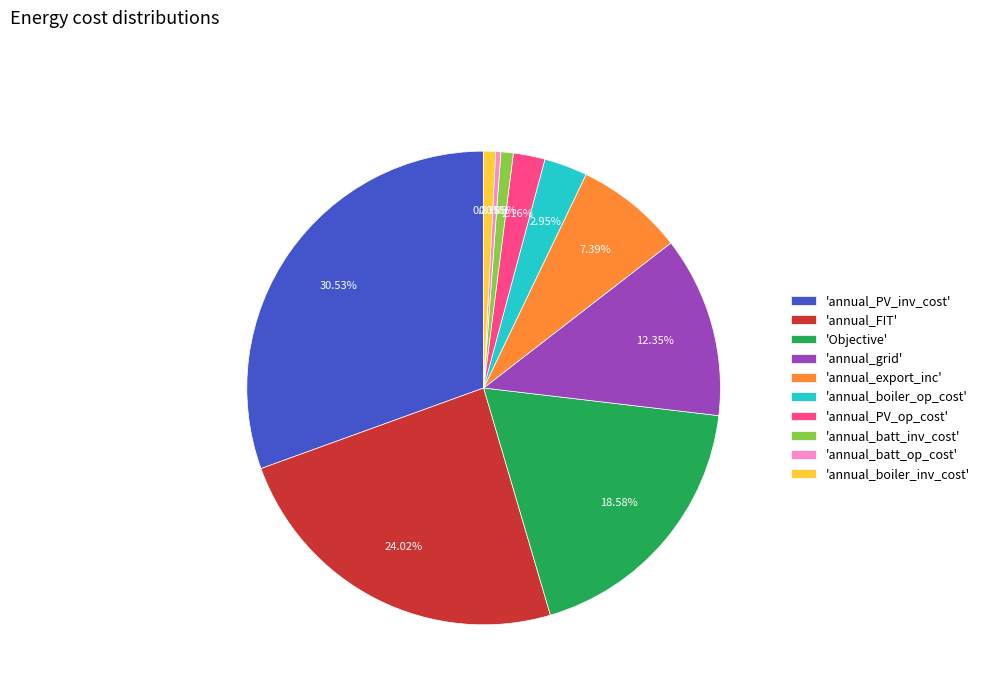

Does 'annual_PV_inv_cost' account for over 50% of the chart?

No